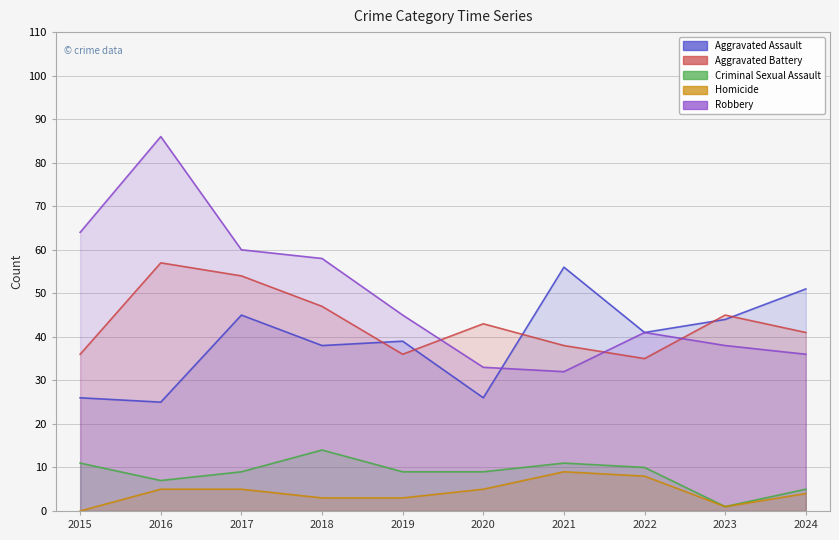

What is the difference between the Homicide values at 2024 and 2023?

3